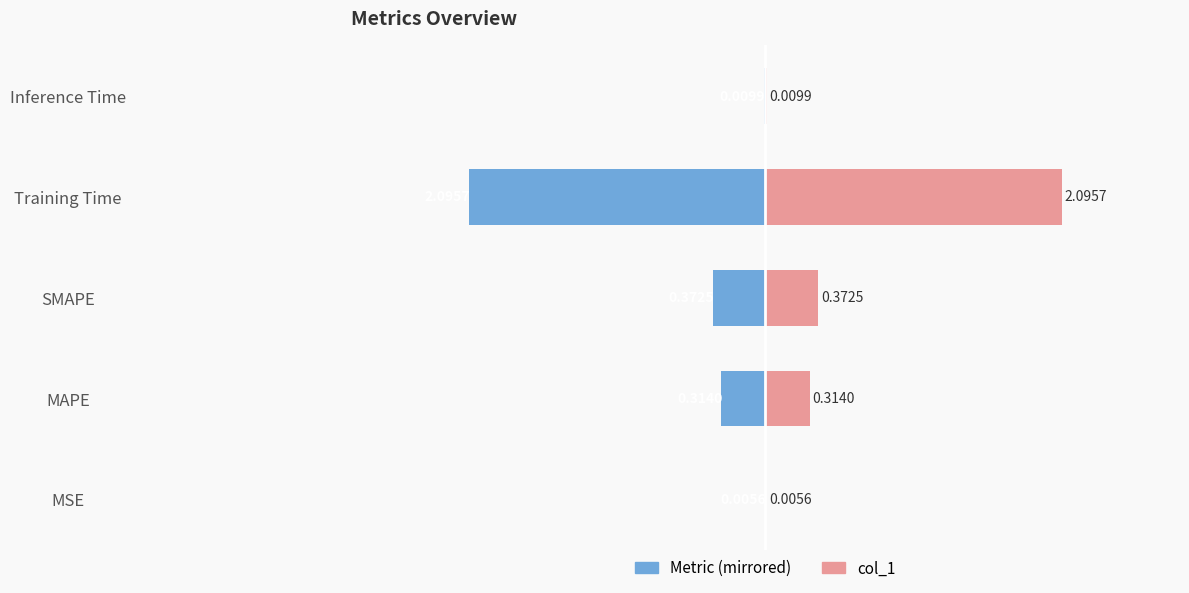

At how many categories does at least one series exceed -1?

5